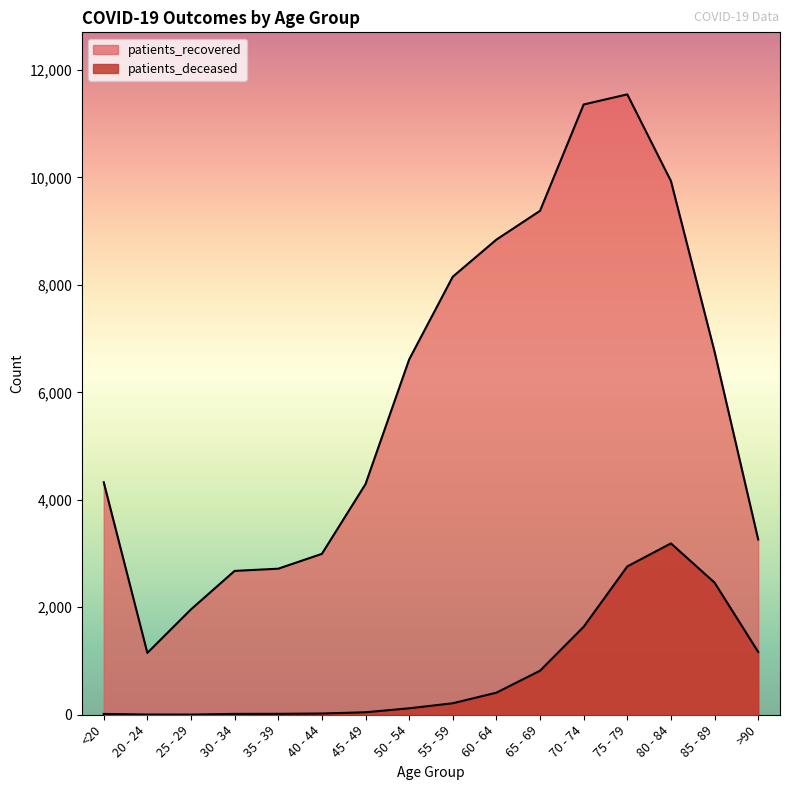

Reading left to right, extract all data points from this chart.

patients_deceased: <20=15	20 - 24=4	25 - 29=3	30 - 34=16	35 - 39=17	40 - 44=23	45 - 49=46	50 - 54=120	55 - 59=214	60 - 64=411	65 - 69=819	70 - 74=1637	75 - 79=2760	80 - 84=3189	85 - 89=2459	>90=1170
patients_recovered: <20=4327	20 - 24=1151	25 - 29=1961	30 - 34=2677	35 - 39=2718	40 - 44=2994	45 - 49=4292	50 - 54=6611	55 - 59=8152	60 - 64=8842	65 - 69=9378	70 - 74=11357	75 - 79=11545	80 - 84=9933	85 - 89=6757	>90=3262